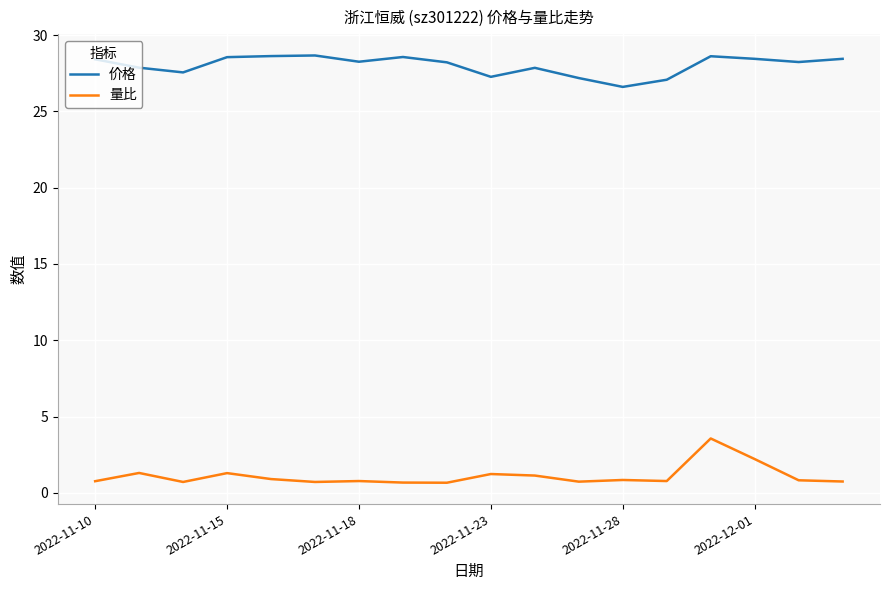

At how many categories does at least one series exceed 10?

18